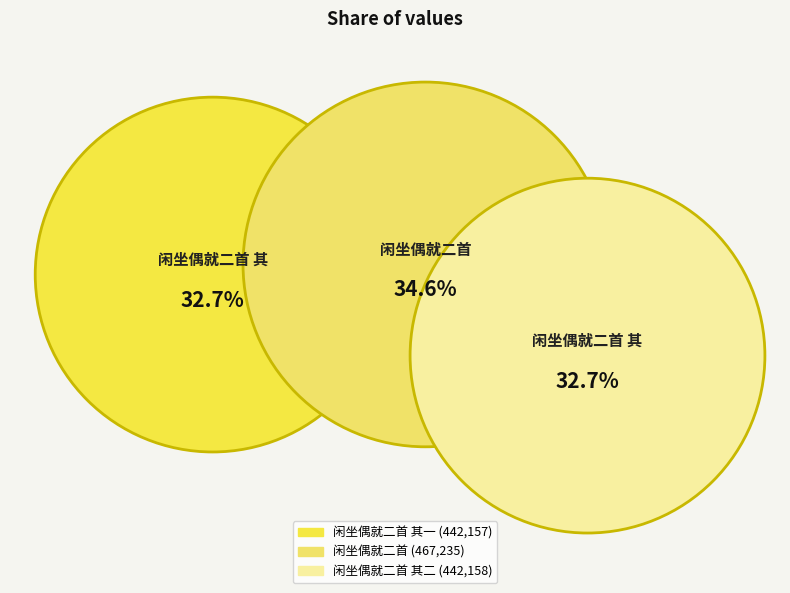

To the nearest percent, what is the average slice percentage?

33%